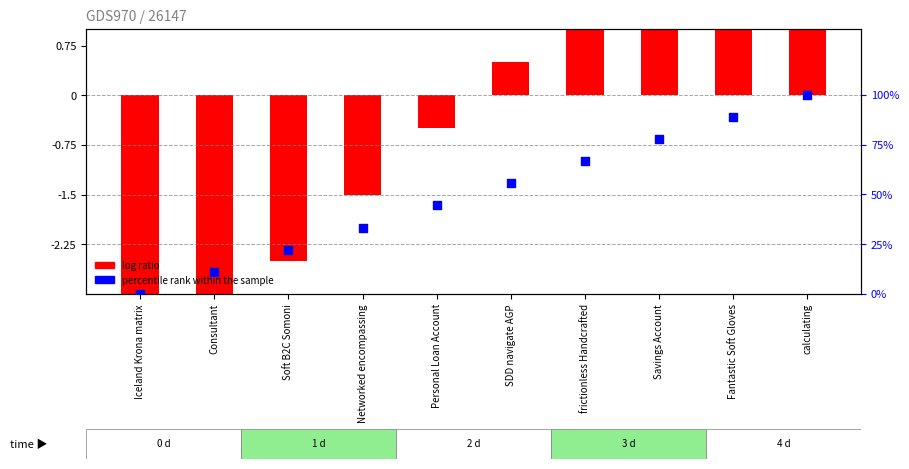

At how many categories does at least one series exceed 26?

7